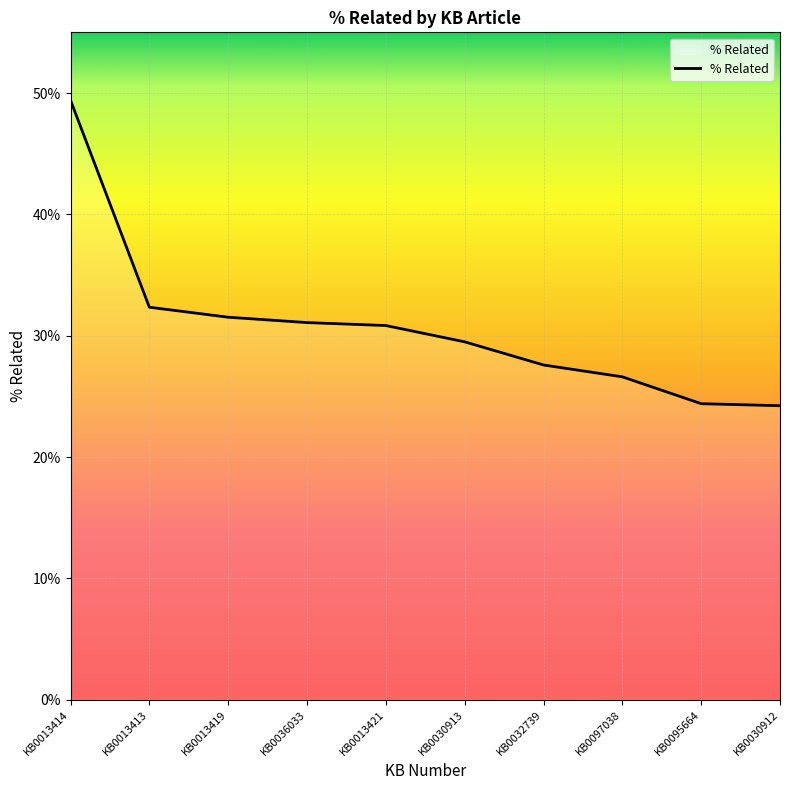

What position from the left is KB0036033?

4